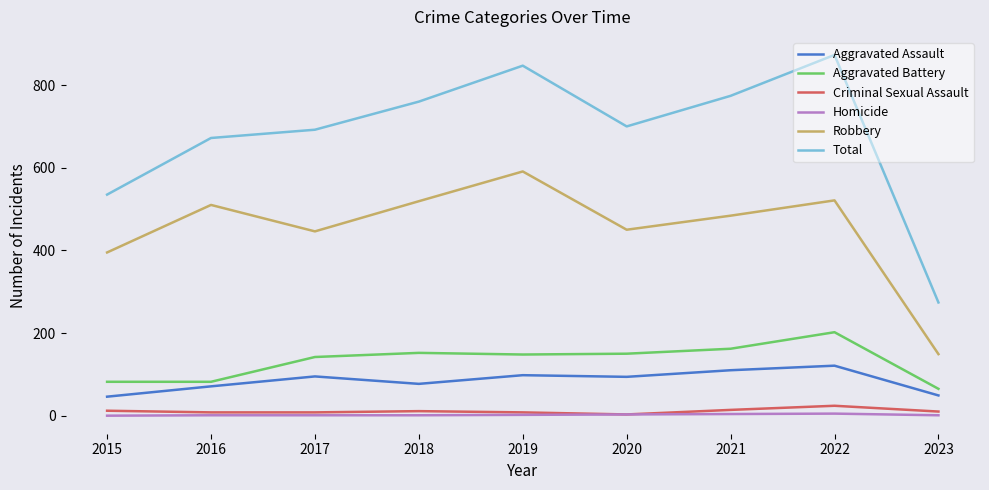

True or false: Robbery and Aggravated Battery cross at least once.

False